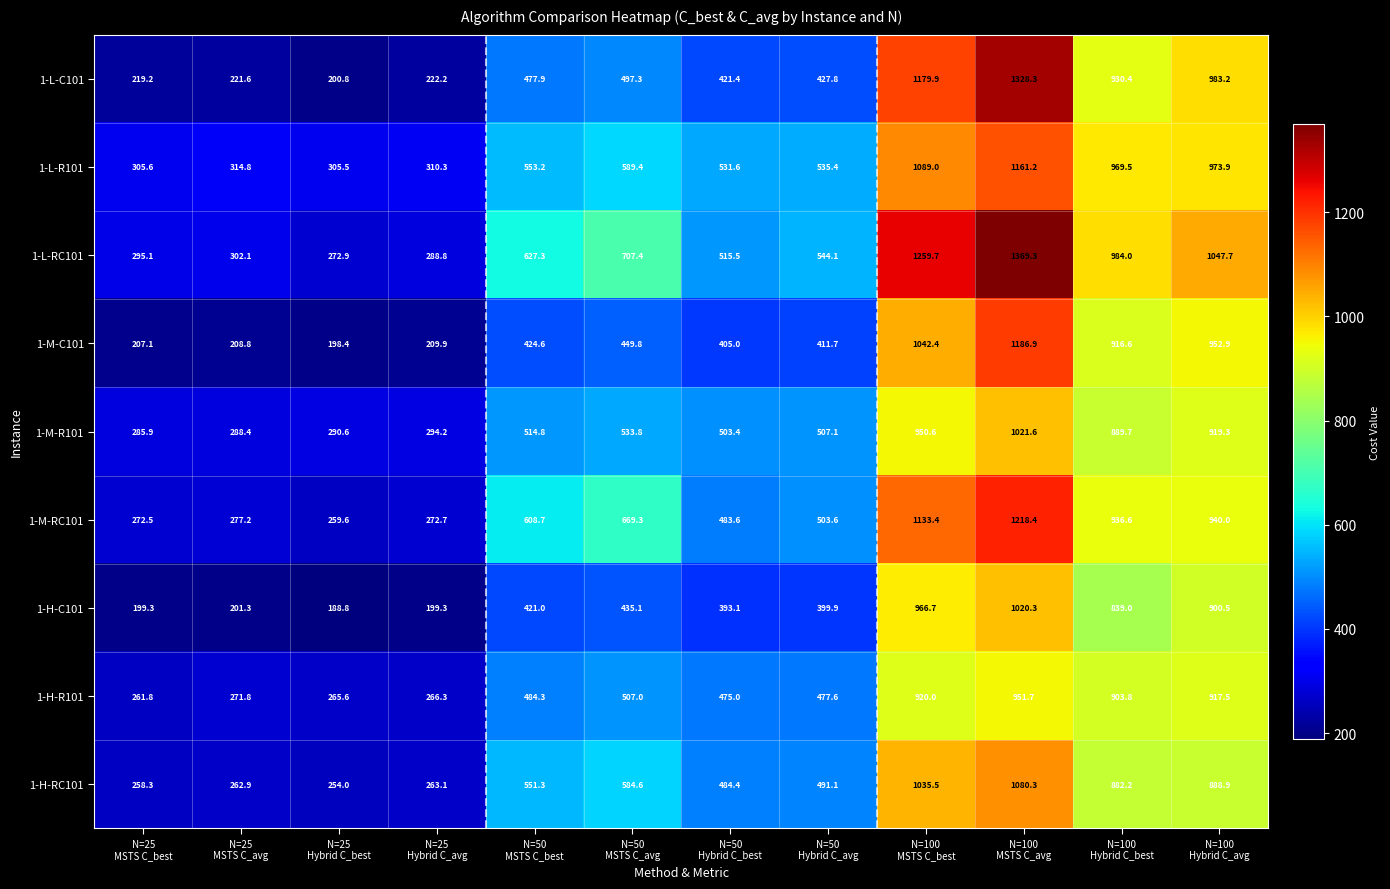

Which series has the widest spread of values?

1-L-C101